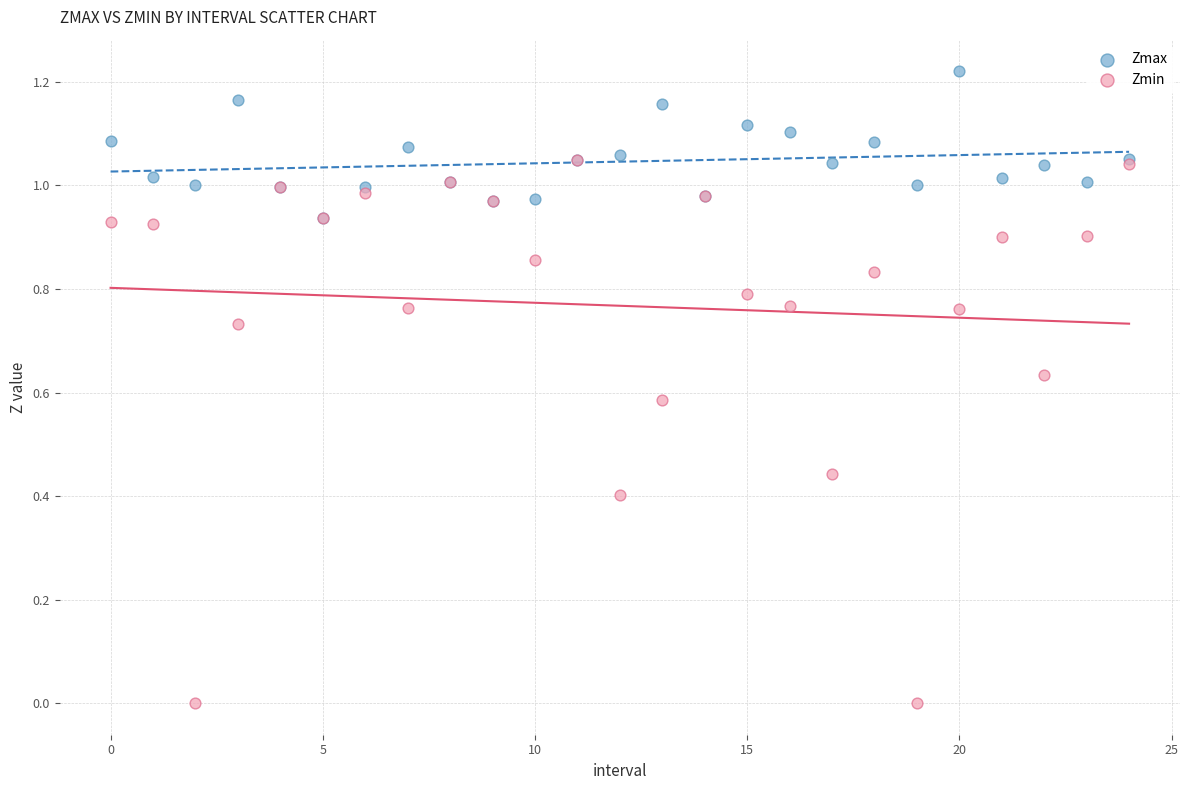

Which series reaches the minimum Y coordinate?

Zmin